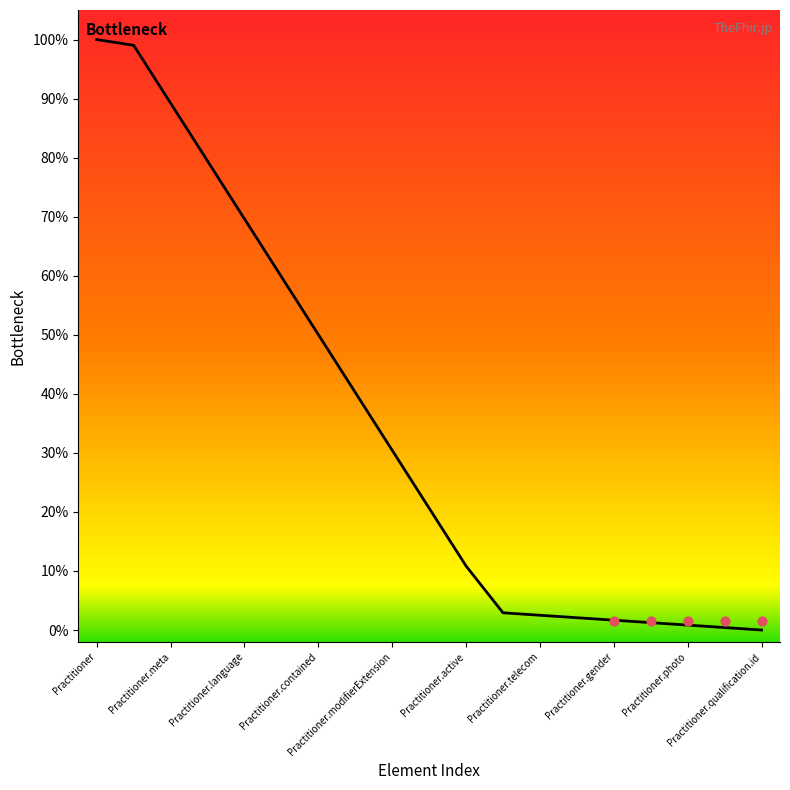

Which has a higher value, 15 or Practitioner.qualification.id?

Practitioner.qualification.id